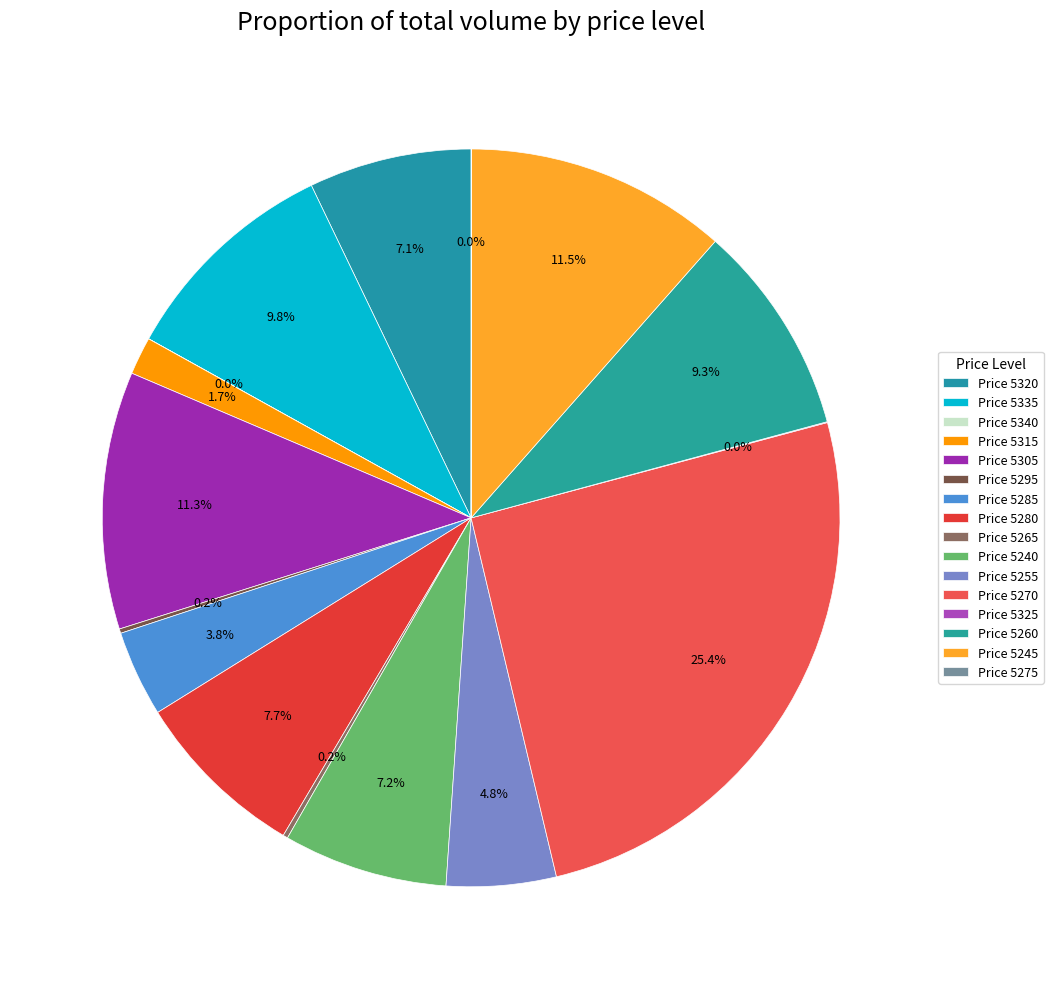

How many slices are in this pie chart?

16